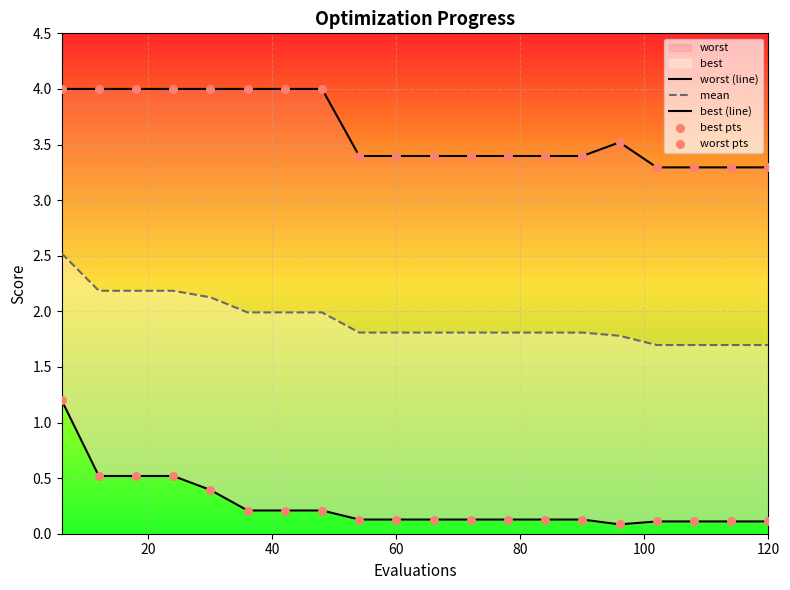

Which series contains the highest Y value?

worst (line)